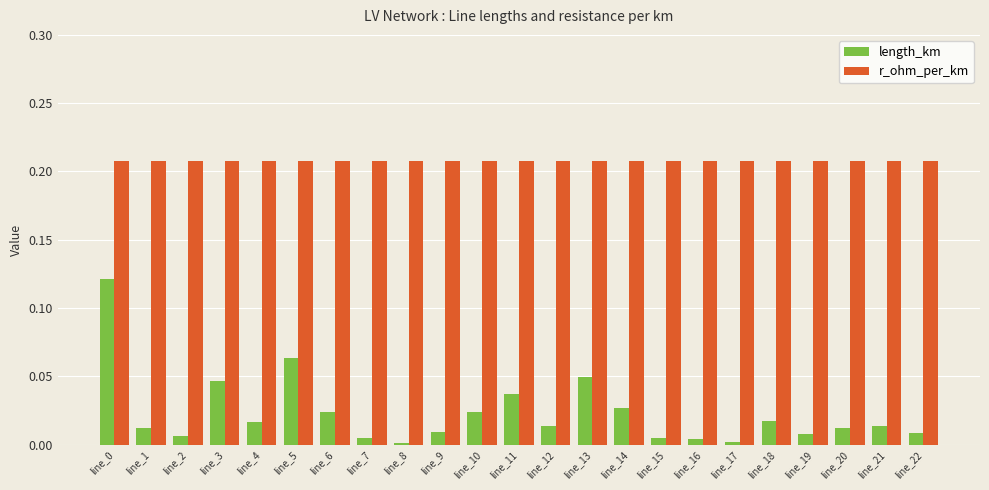

At line_4, list the series in order from smallest to largest.

length_km, r_ohm_per_km